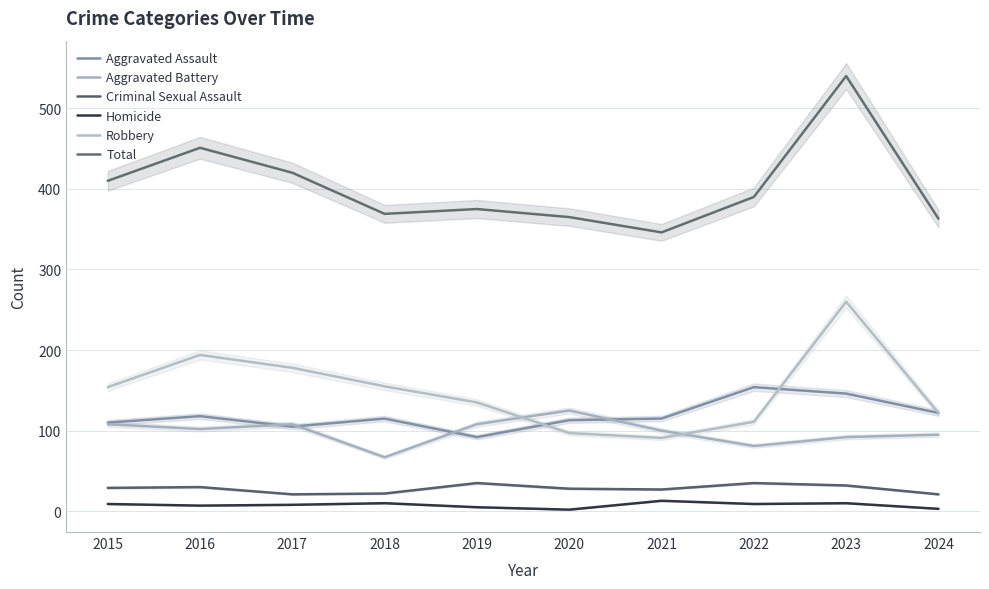

What is the value of the Total point at the 8th from the left?

390